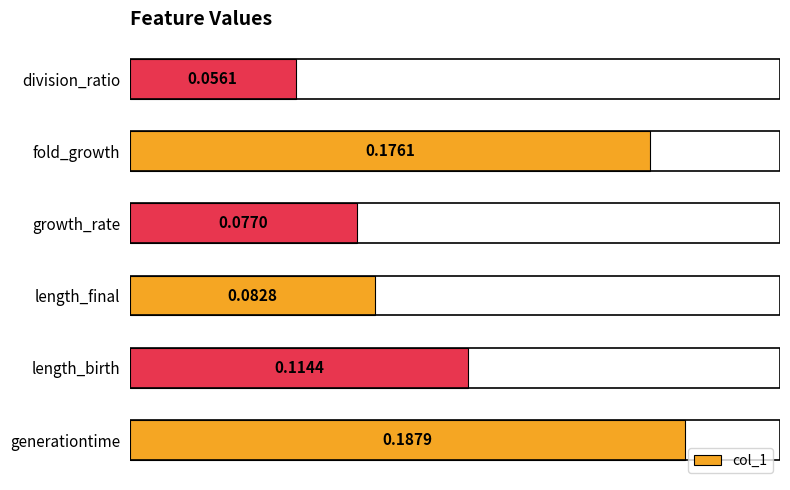

What is the sum of all values?

0.7